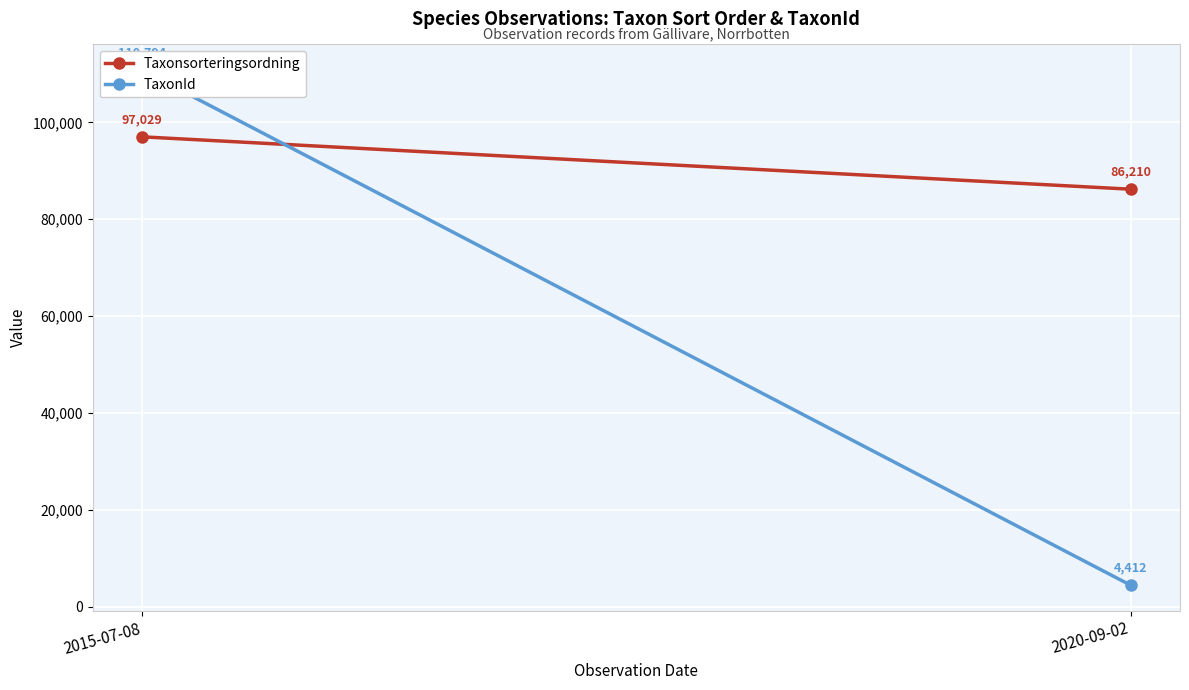

Reading right to left, transcribe all the data shown in this chart.

Taxonsorteringsordning: 86210.0	97029.4
TaxonId: 4412.0	110793.5